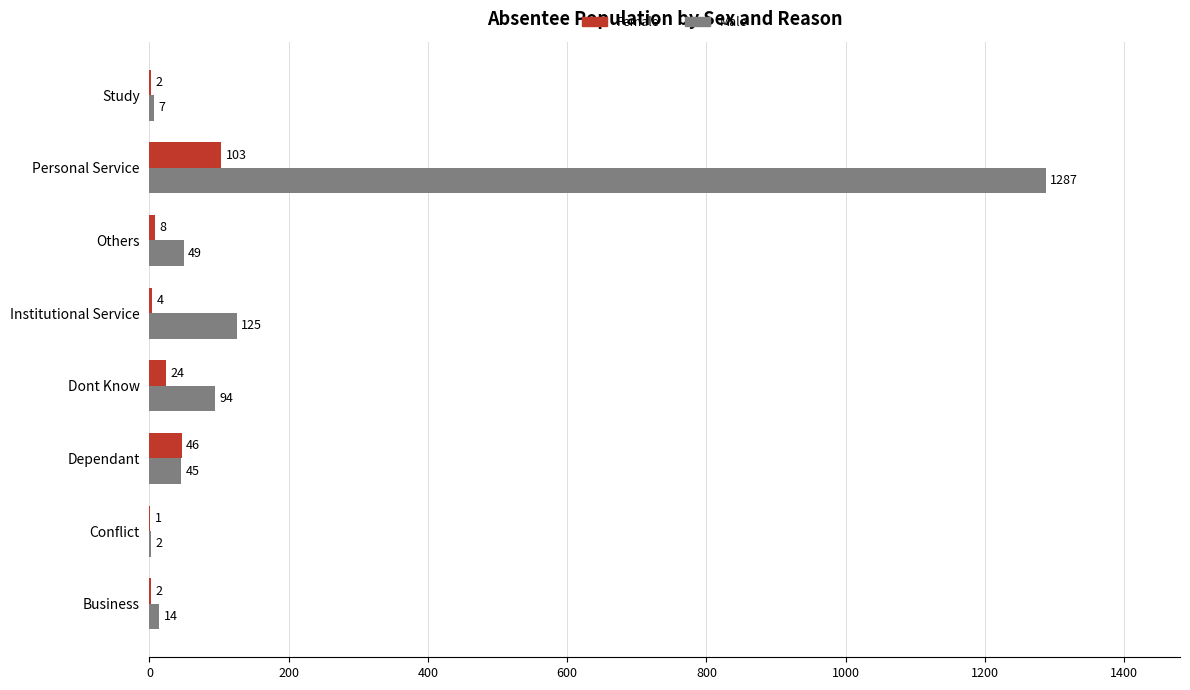

True or false: Female has a value of 2 at Business.

True